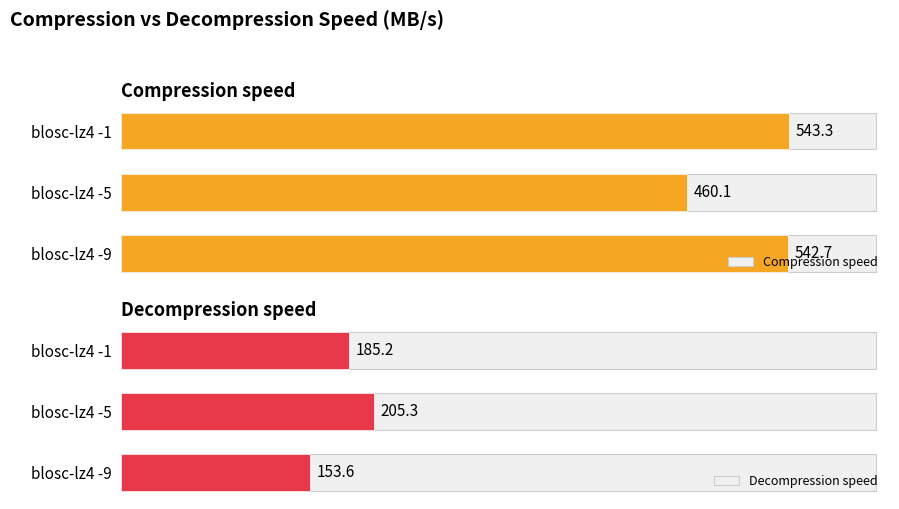

Which series has the largest total across all categories?

Compression speed